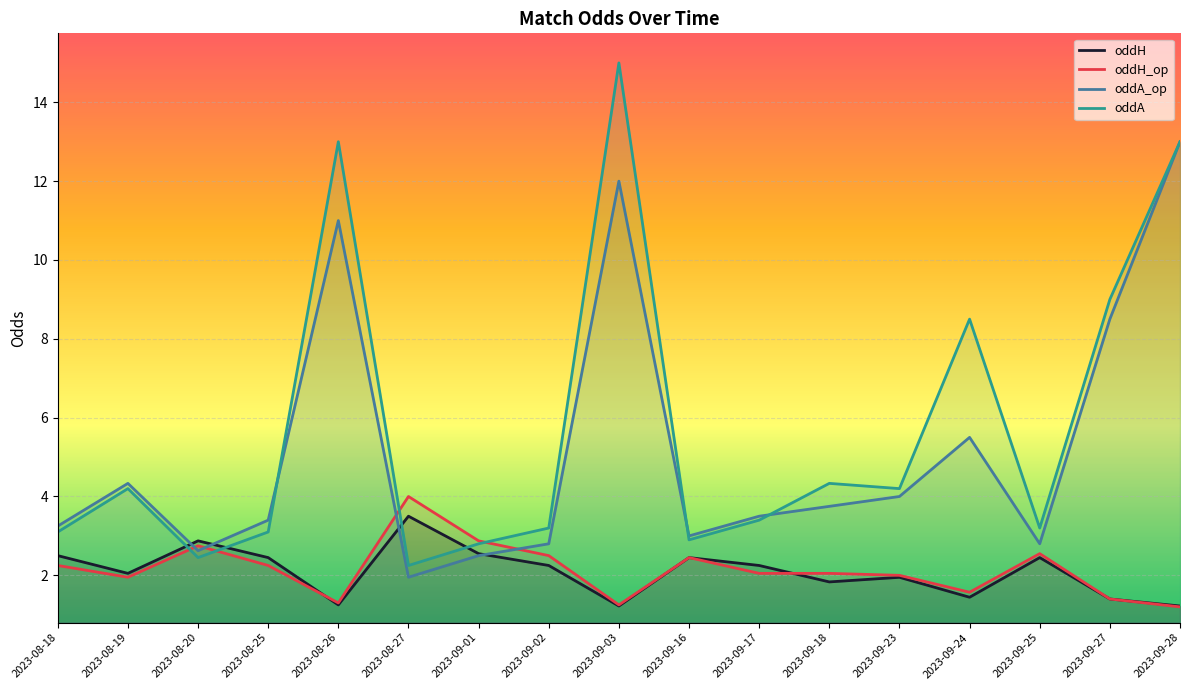

How many data points does each series have?

17